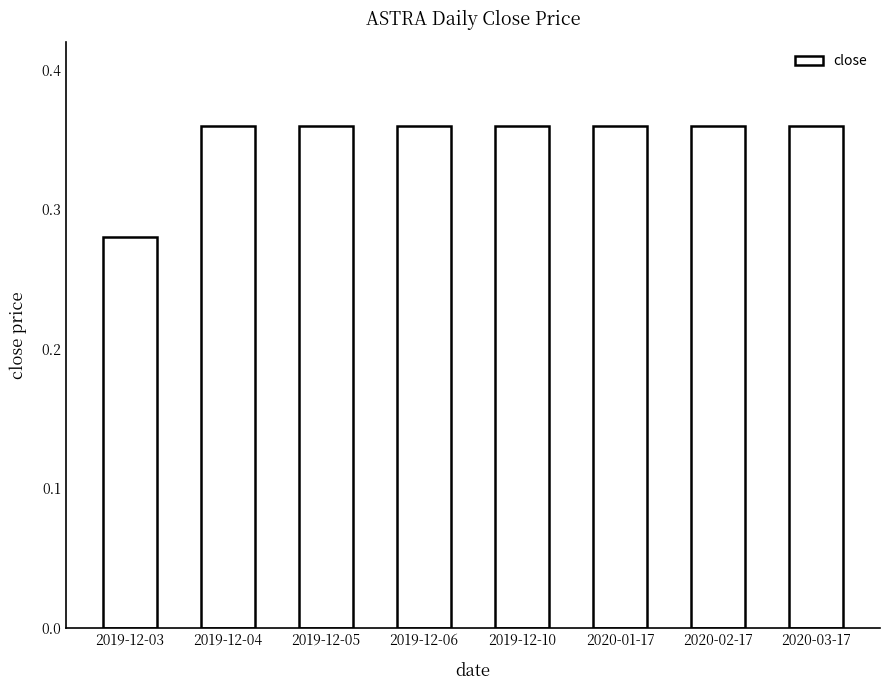

What position from the right is 2019-12-05?

6